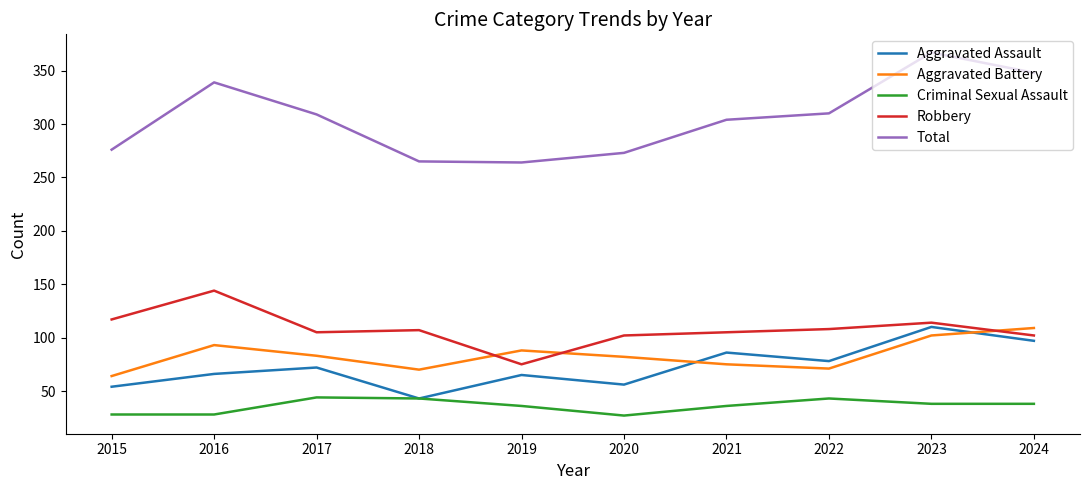

How many interior local valleys does the Aggravated Battery series have?

2